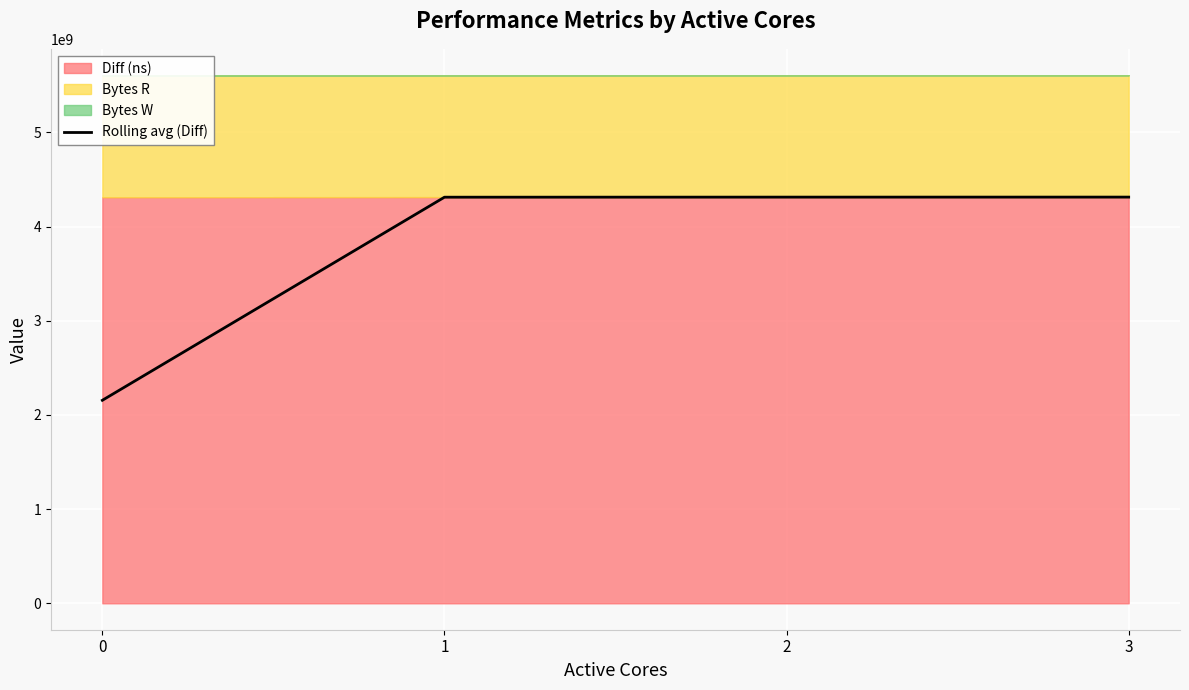

What is the minimum value for Rolling avg (Diff)?

2155753787.0